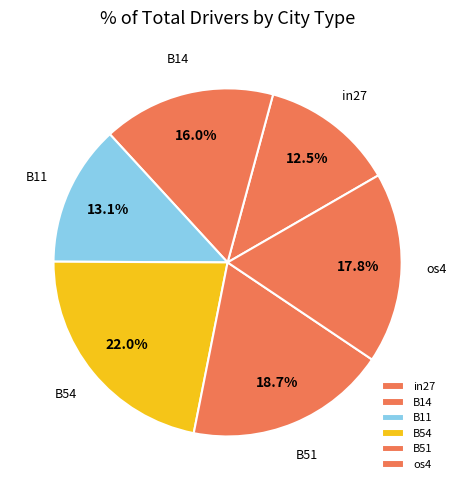

How many segments does this pie chart have?

6